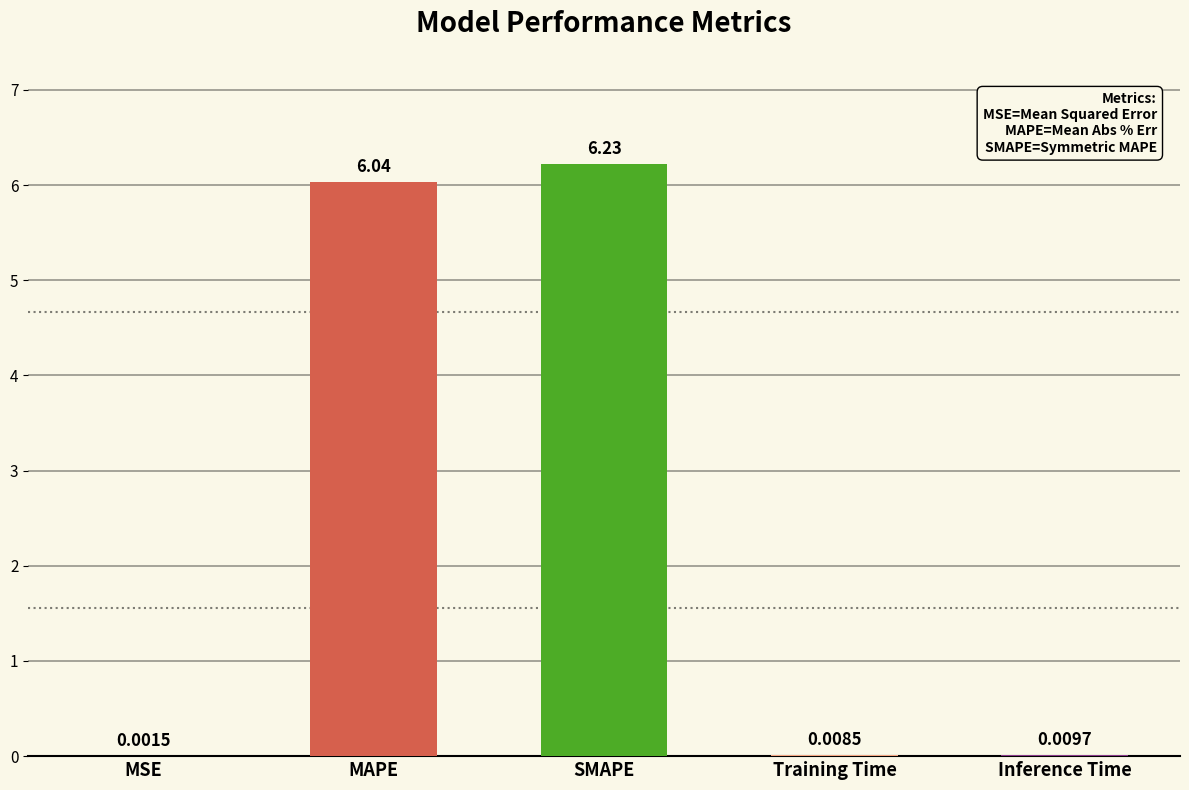

Which category has the highest value across all series?

SMAPE